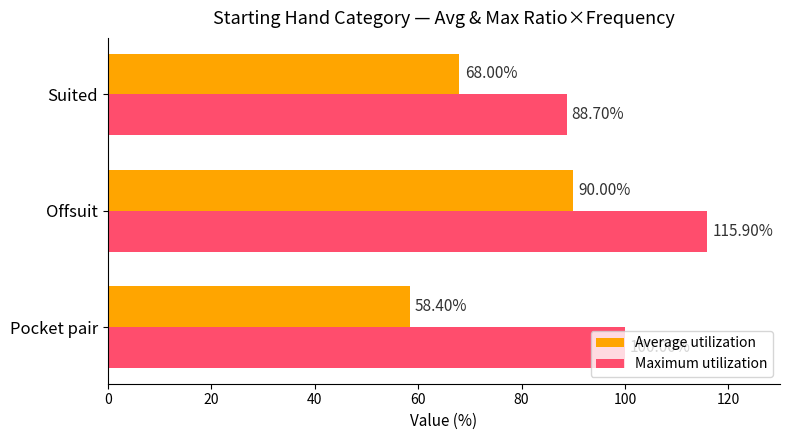

At which category is the sum across all series the highest?

Offsuit